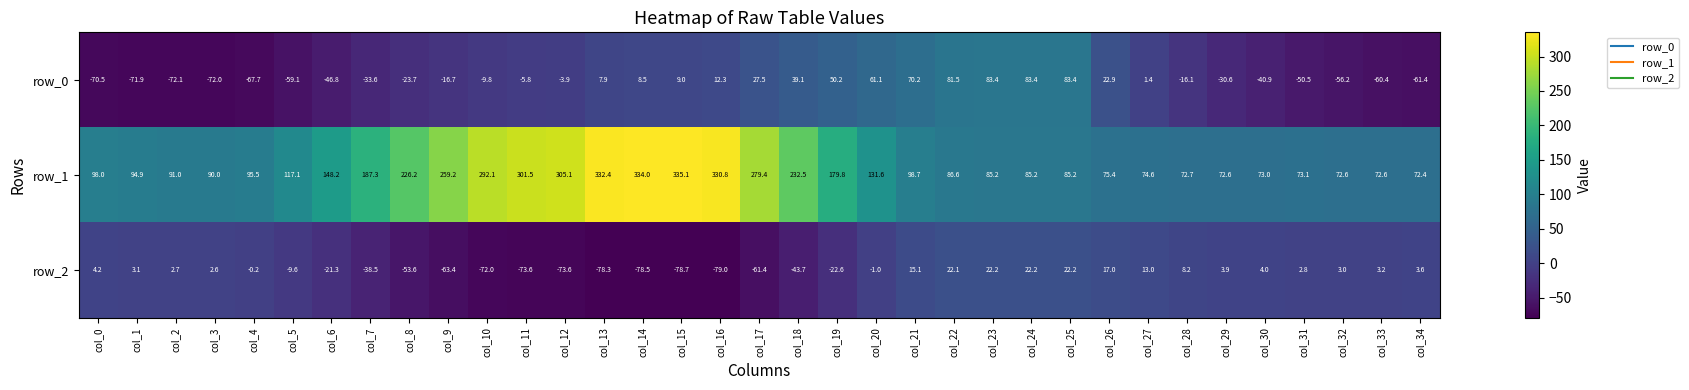

The row_2 series shows 4.4 at col_32. True or false?

False